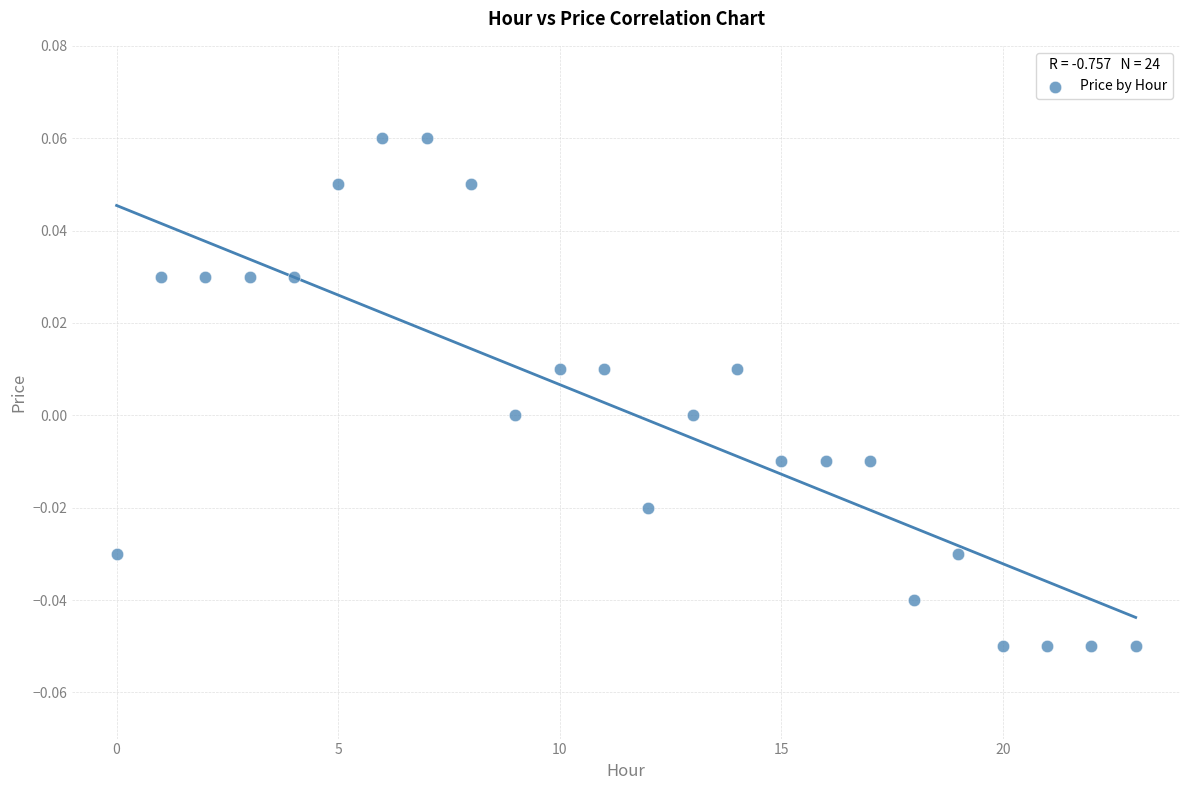

Count the number of points in this scatter plot.

24